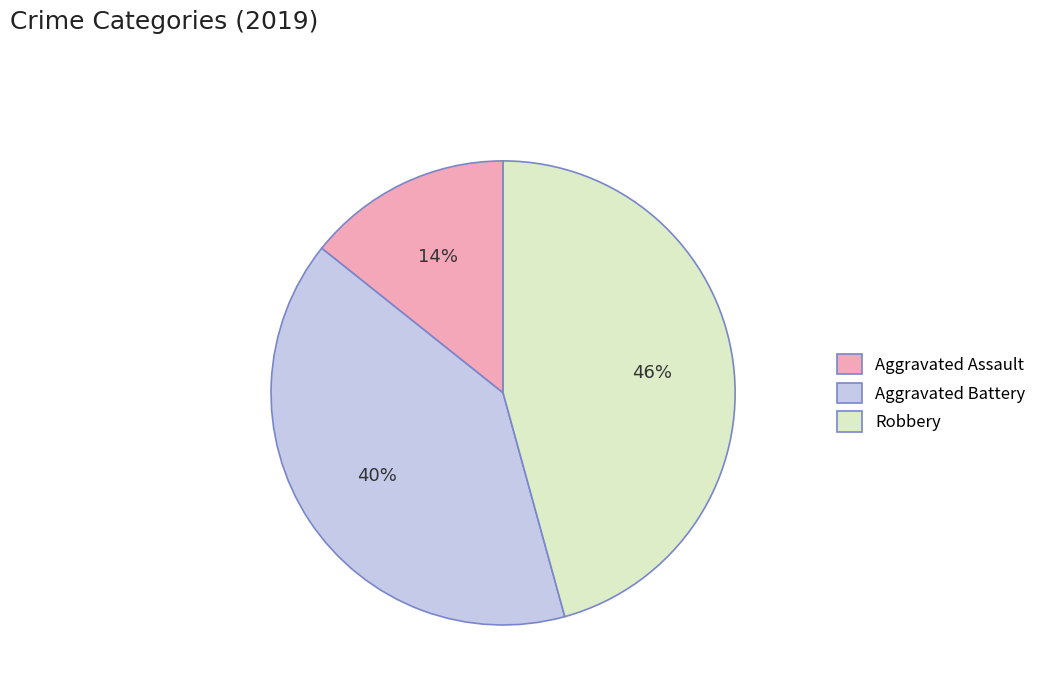

Which category has the smallest portion of the pie?

Aggravated Assault